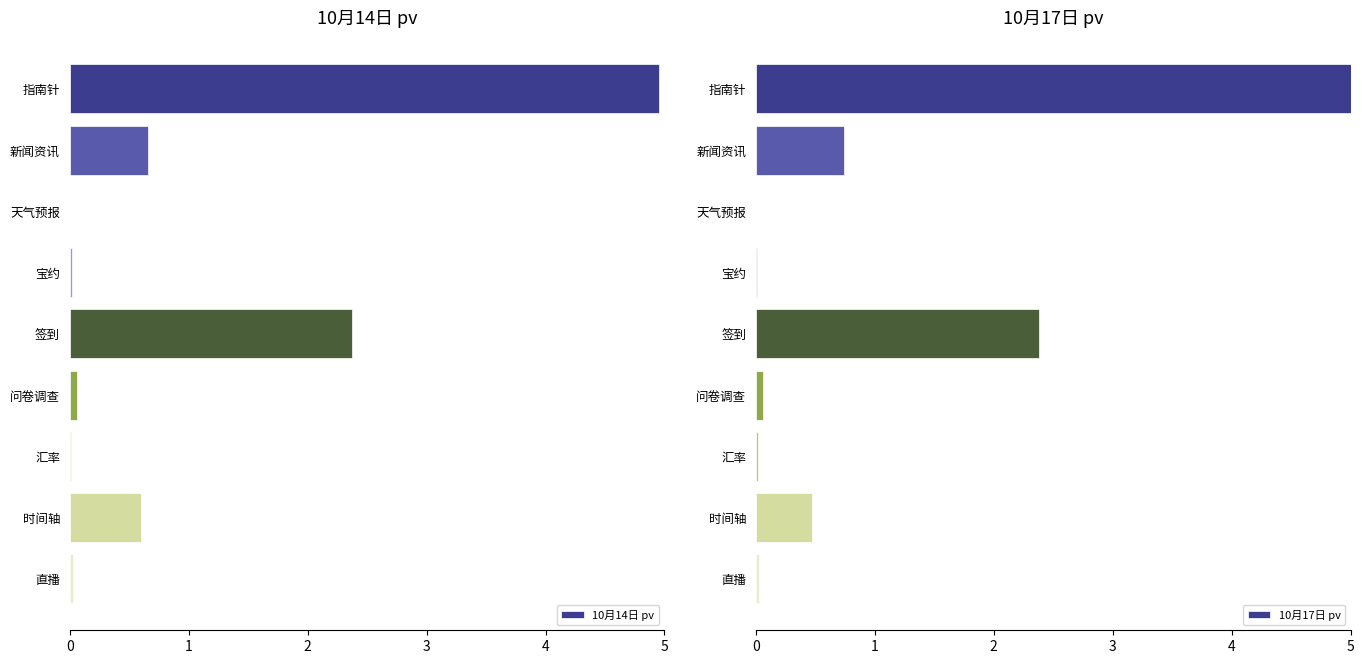

The value of 10月17日 pv at 新闻资讯 is 0.7. True or false?

True